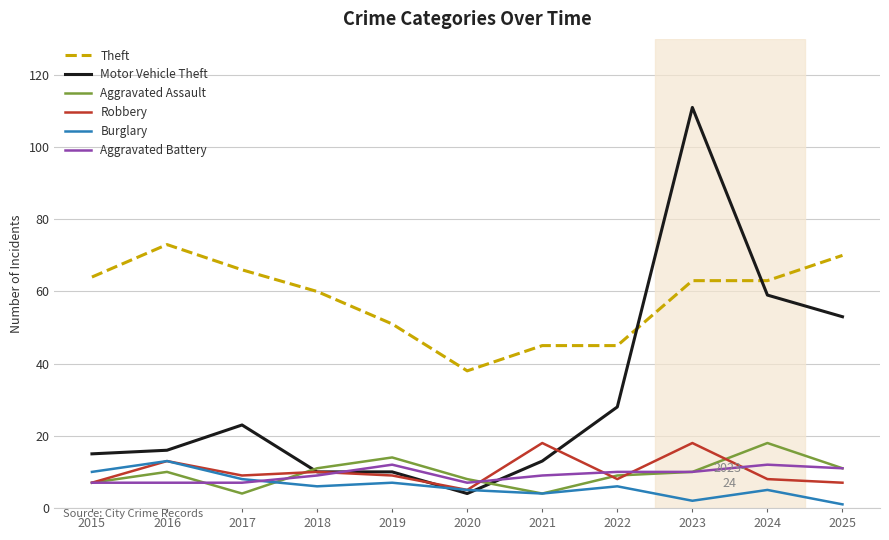

Between 2017 and 2018, which series saw the biggest shift?

Motor Vehicle Theft